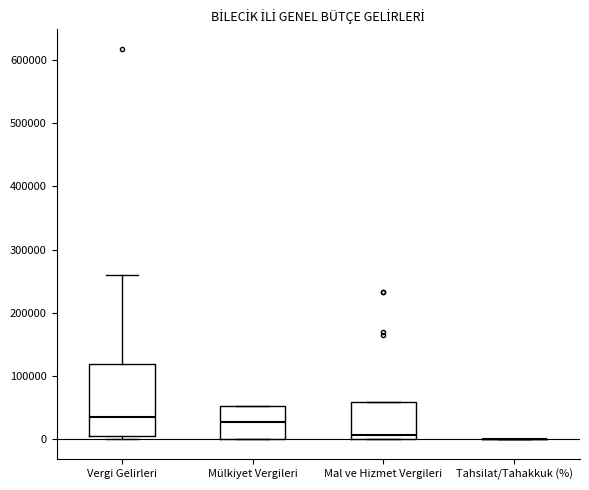

Reading left to right, transcribe this box plot: for each box, give where its median line is, the range the box spans, and where its two whiskers end, as read against the y-axis. The values are not printed on the chart, so give them approximately, as read against the axis.

Vergi Gelirleri: median 30000, box 10000 to 120000, whiskers 0 to 260000
Mülkiyet Vergileri: median 30000, box 0 to 50000, whiskers 0 to 50000
Mal ve Hizmet Vergileri: median 10000, box 0 to 60000, whiskers 0 to 60000
Tahsilat/Tahakkuk (%): box collapsed to a line at 0, whiskers 0 to 0